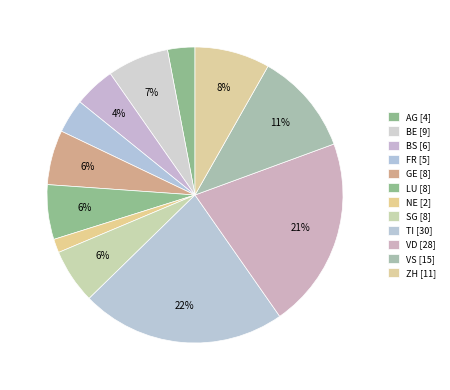

To the nearest percent, what is the difference between the VS and AG slice percentages?

8%